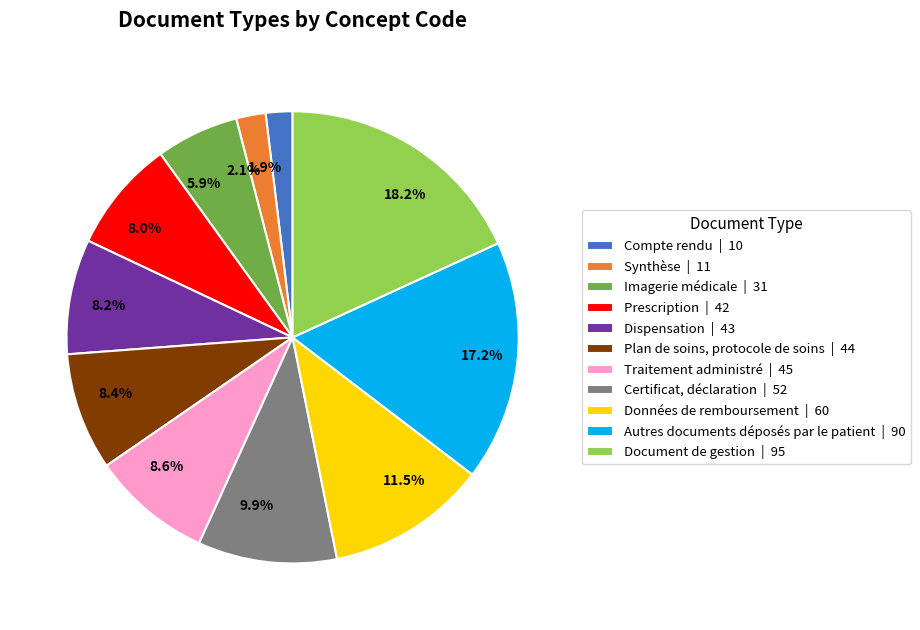

To the nearest percent, what percentage of the pie is Certificat, déclaration?

10%